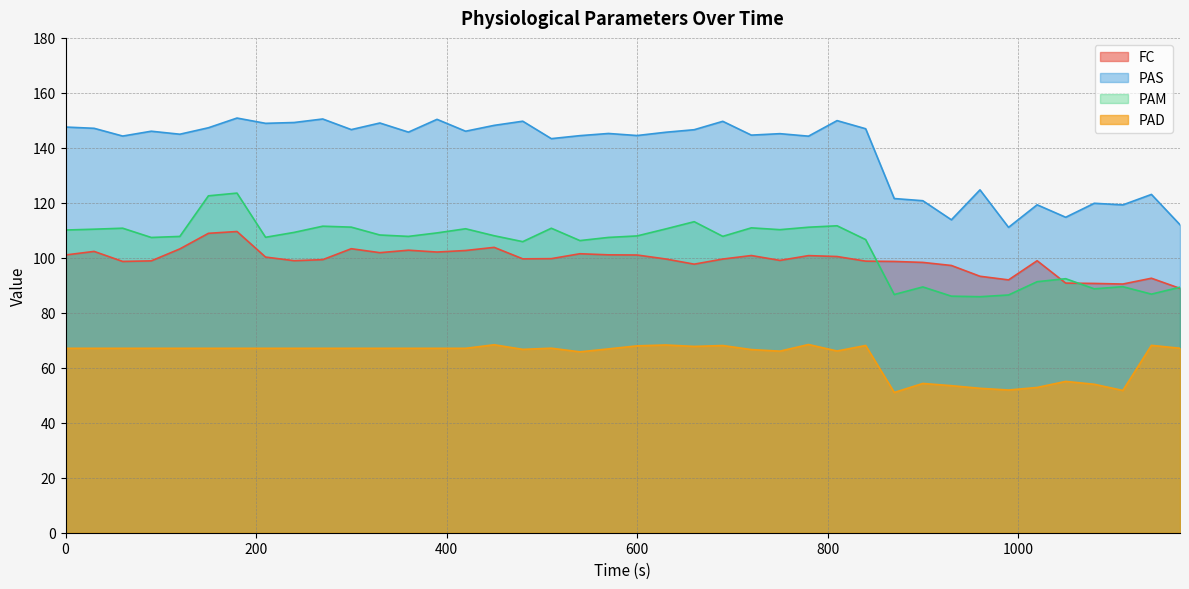

Reading right to left, list all the values displayed in this chart.

FC: 88.9	92.6	90.5	90.7	90.8	98.9	92.0	93.3	97.2	98.3	98.7	98.8	100.5	100.8	99.1	100.8	99.5	97.7	99.6	101.0	101.1	101.5	99.7	99.6	103.8	102.7	102.1	102.8	101.9	103.3	99.3	99.0	100.3	109.6	108.9	103.2	98.9	98.7	102.3	101.0
PAS: 112.0	123.1	119.2	119.8	114.8	119.3	111.1	124.7	113.8	120.8	121.6	146.9	149.9	144.2	145.2	144.6	149.7	146.6	145.7	144.5	145.2	144.4	143.3	149.7	148.2	146.1	150.4	145.7	149.0	146.6	150.5	149.2	148.9	150.8	147.3	145.0	146.1	144.3	147.1	147.6
PAM: 89.3	86.8	89.5	88.7	92.4	91.3	86.5	85.8	86.0	89.4	86.7	106.6	111.7	111.1	110.2	110.9	107.8	113.1	110.5	108.0	107.4	106.3	110.8	105.9	108.0	110.6	109.1	107.8	108.3	111.2	111.5	109.2	107.5	123.5	122.5	107.8	107.4	110.8	110.4	110.1
PAD: 67.1	68.2	51.8	54.0	55.0	52.8	51.9	52.5	53.5	54.3	51.0	68.1	66.1	68.5	66.0	66.6	68.1	67.8	68.3	68.0	66.9	65.8	67.1	66.7	68.4	67.1	67.1	67.1	67.1	67.1	67.1	67.1	67.1	67.1	67.1	67.1	67.1	67.1	67.1	67.1